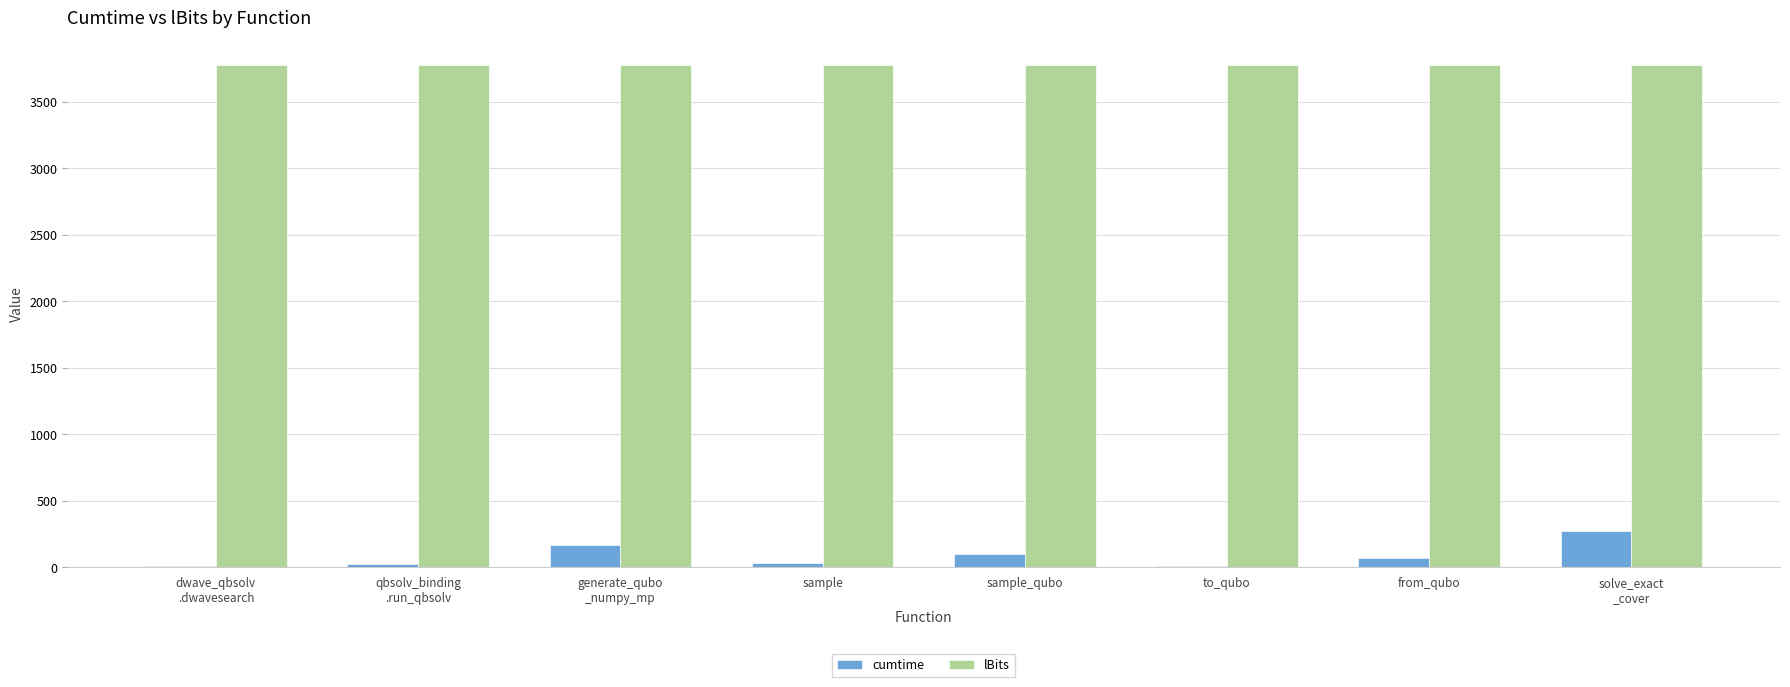

At which category is the sum across all series the highest?

solve_exact
_cover